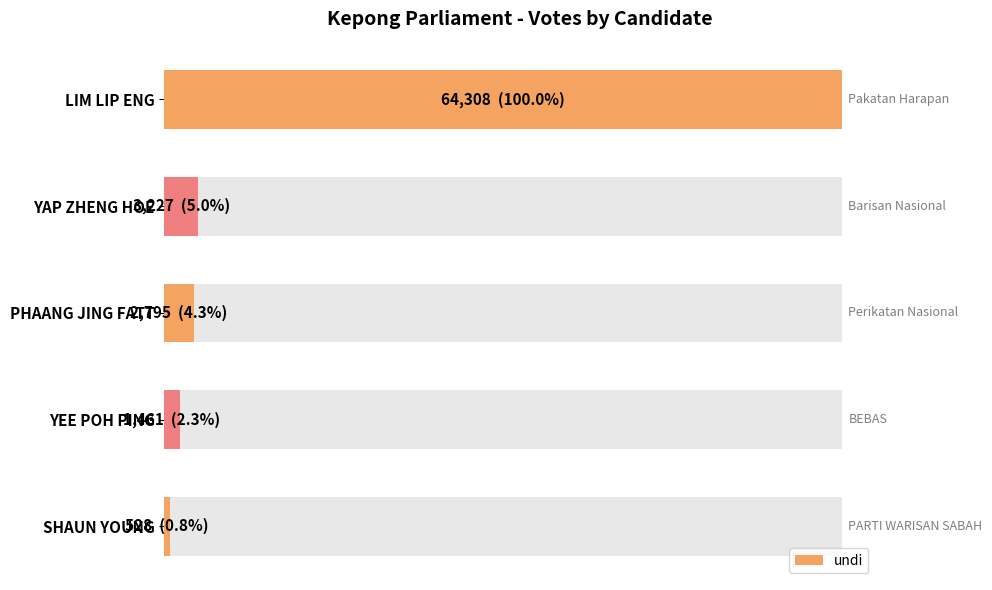

What is the difference between the maximum and minimum values?

63780